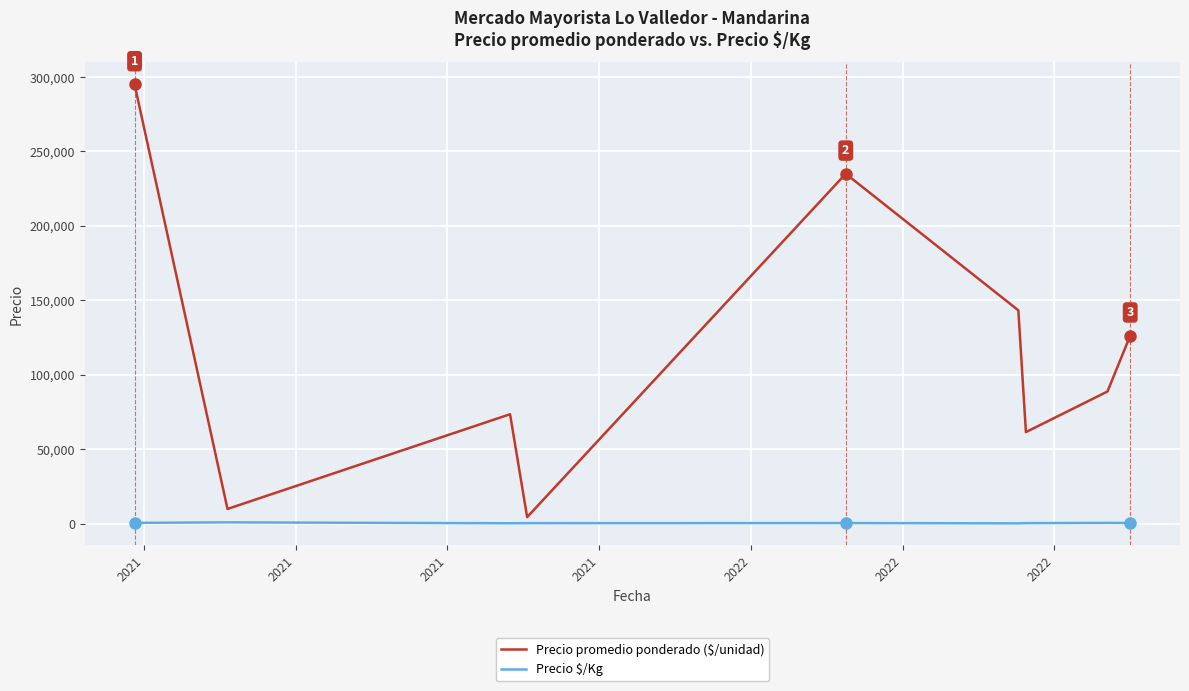

Which series has the largest range (max minus min)?

Precio promedio ponderado ($/unidad)